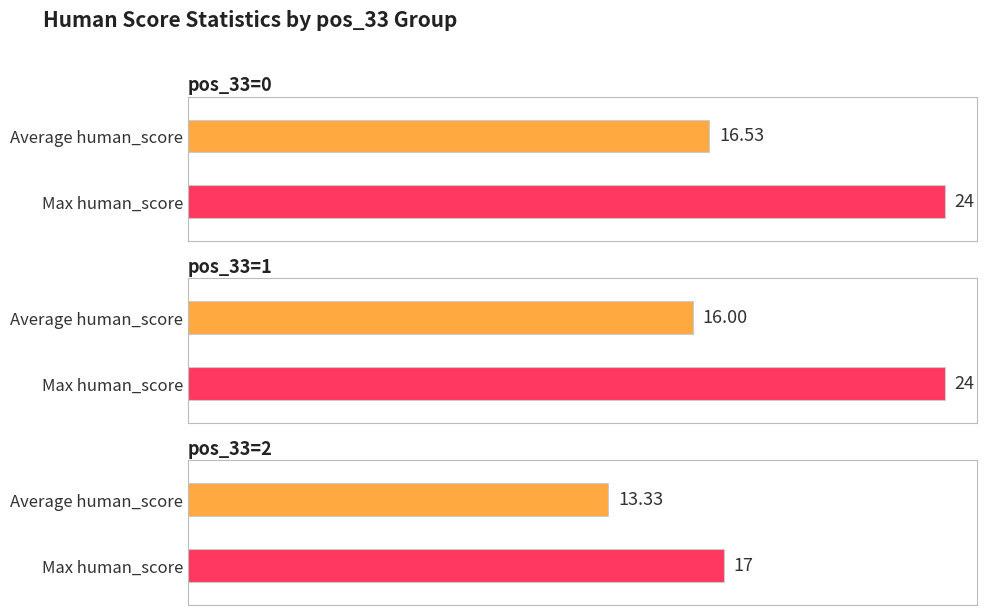

What is the highest value of the max_human_score series?

24.0